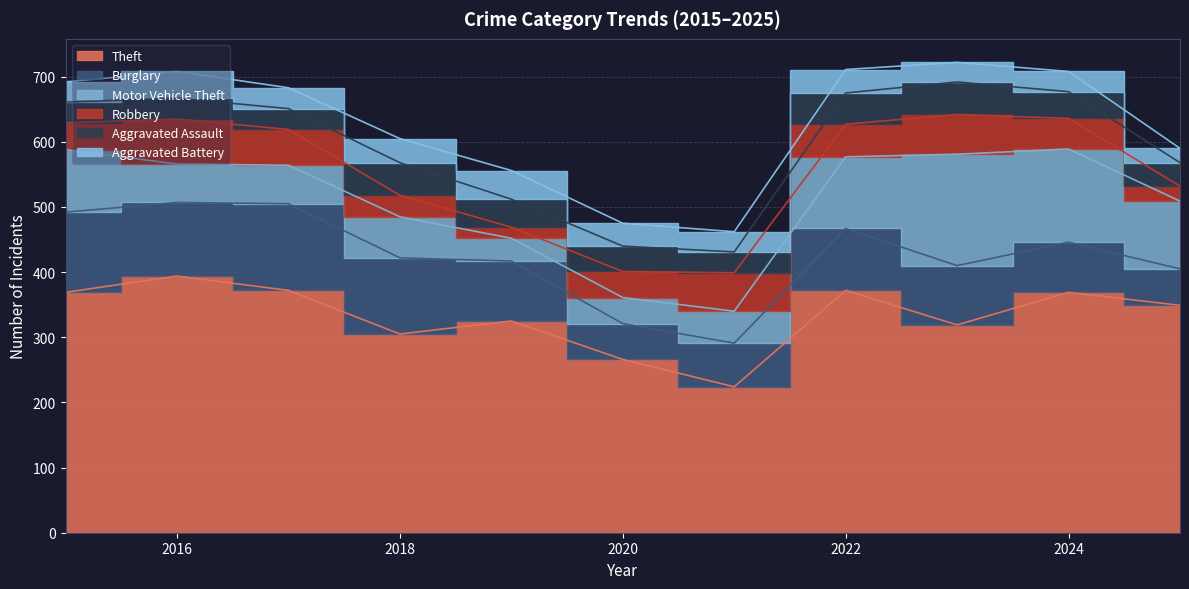

Reading left to right, transcribe all the data shown in this chart.

Theft: 2015=369	2016=394	2017=372	2018=305	2019=325	2020=266	2021=224	2022=372	2023=319	2024=369	2025=349
Burglary: 2015=123	2016=113	2017=133	2018=117	2019=92	2020=55	2021=67	2022=95	2023=91	2024=77	2025=56
Motor Vehicle Theft: 2015=96	2016=59	2017=59	2018=63	2019=35	2020=40	2021=49	2022=110	2023=171	2024=143	2025=104
Robbery: 2015=41	2016=69	2017=55	2018=33	2019=17	2020=40	2021=59	2022=50	2023=61	2024=47	2025=23
Aggravated Assault: 2015=32	2016=32	2017=32	2018=50	2019=43	2020=39	2021=32	2022=48	2023=50	2024=41	2025=36
Aggravated Battery: 2015=31	2016=41	2017=32	2018=37	2019=44	2020=35	2021=31	2022=36	2023=30	2024=31	2025=22